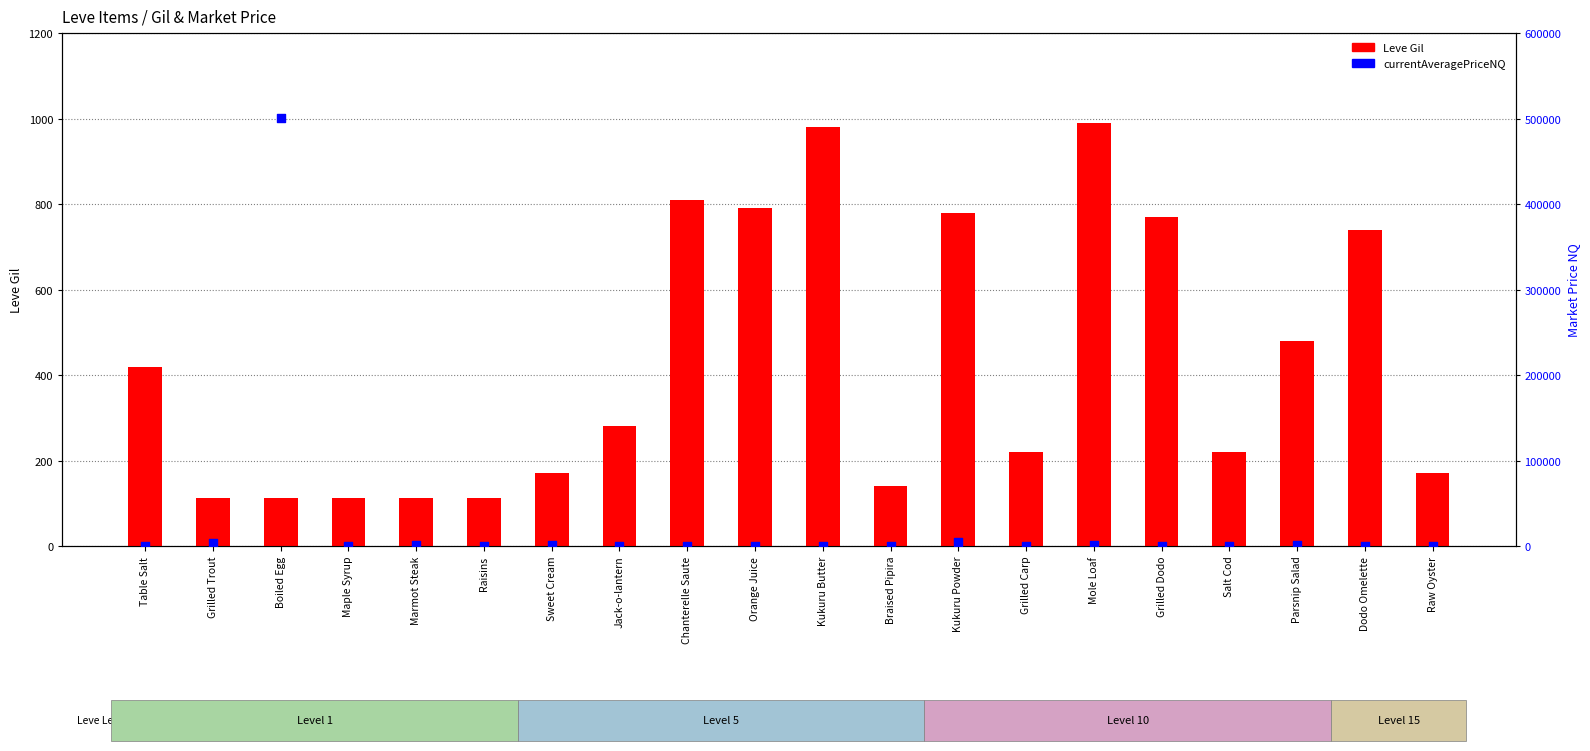

At how many categories does at least one series exceed 37297?

1